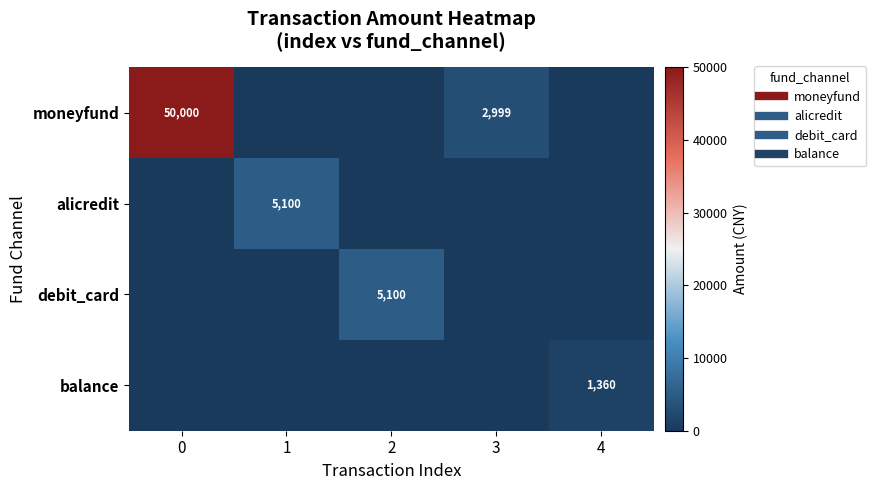

How many values in the debit_card series exceed 0?

1